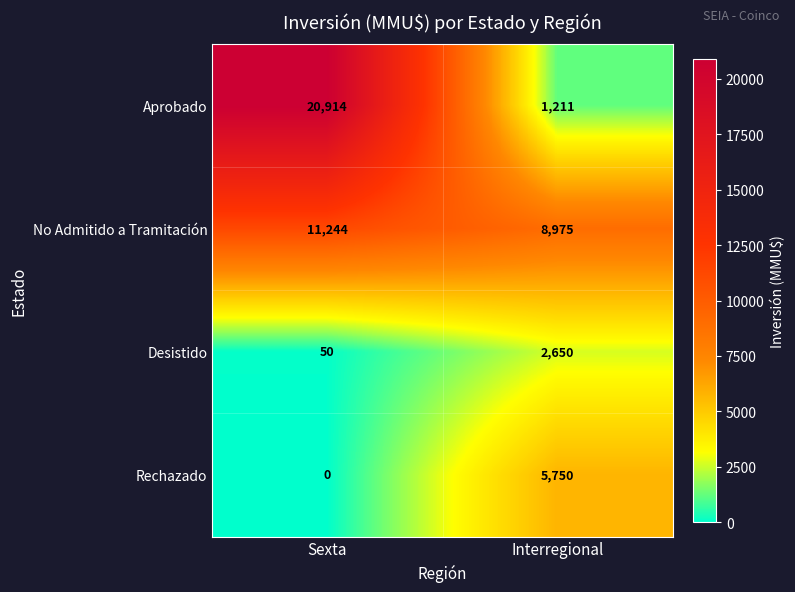

The value of No Admitido a Tramitación at Interregional is 8975. True or false?

True